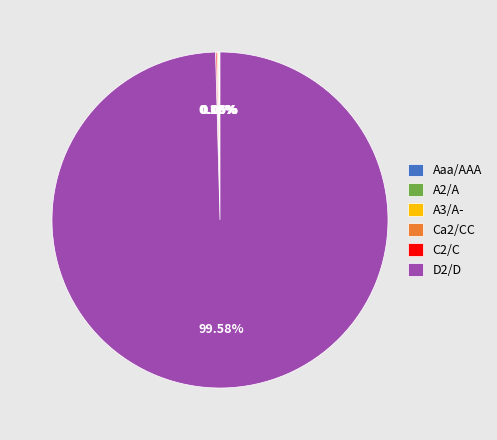

Which category accounts for the majority?

D2/D